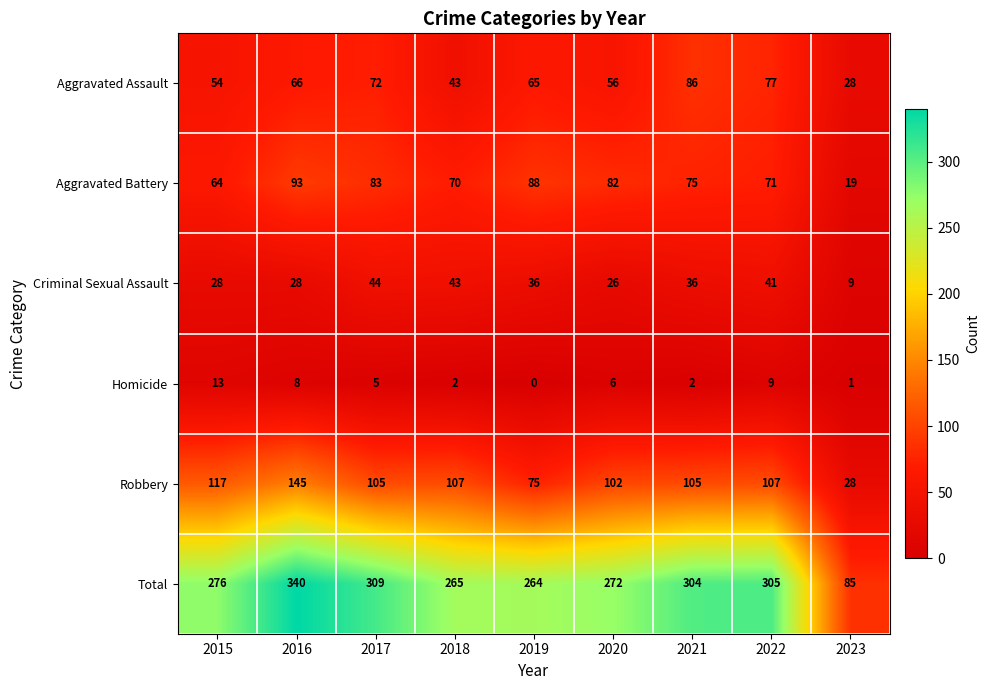

At which label does Aggravated Assault first exceed 65?

2016